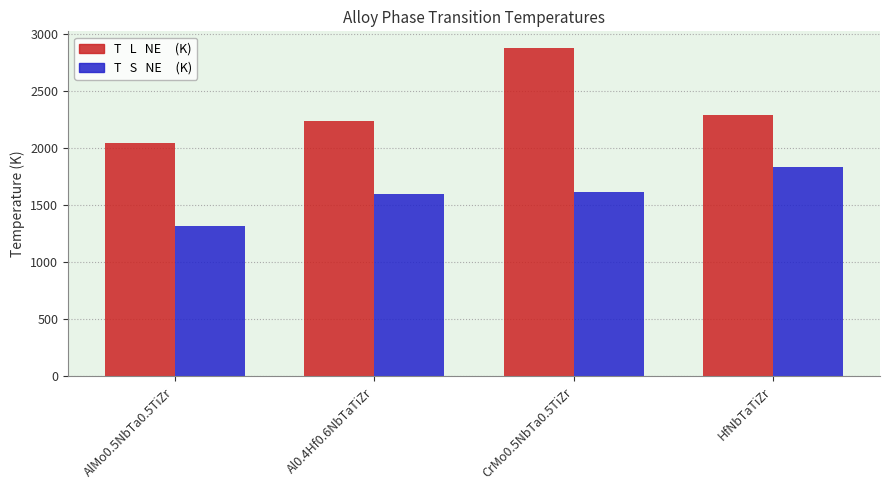

Does the chart contain any negative values?

No